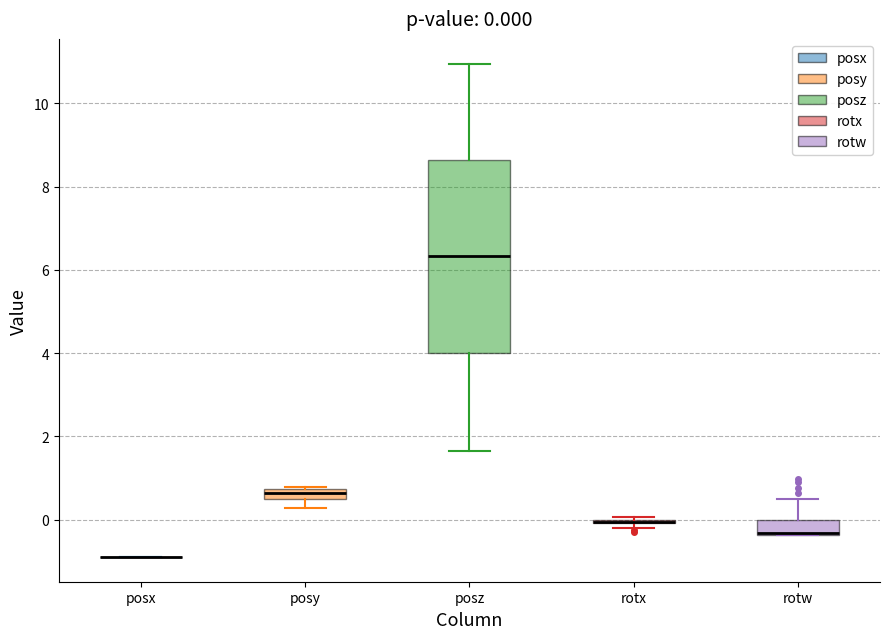

Which box is the tallest, from its lower edge to its upper edge?

posz